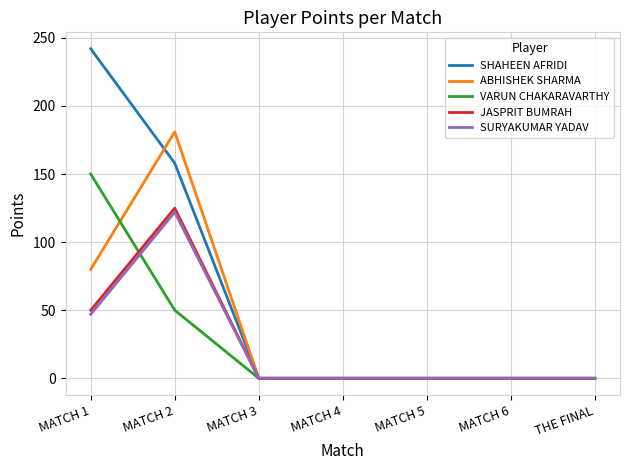

What is the average value of the JASPRIT BUMRAH series?

25